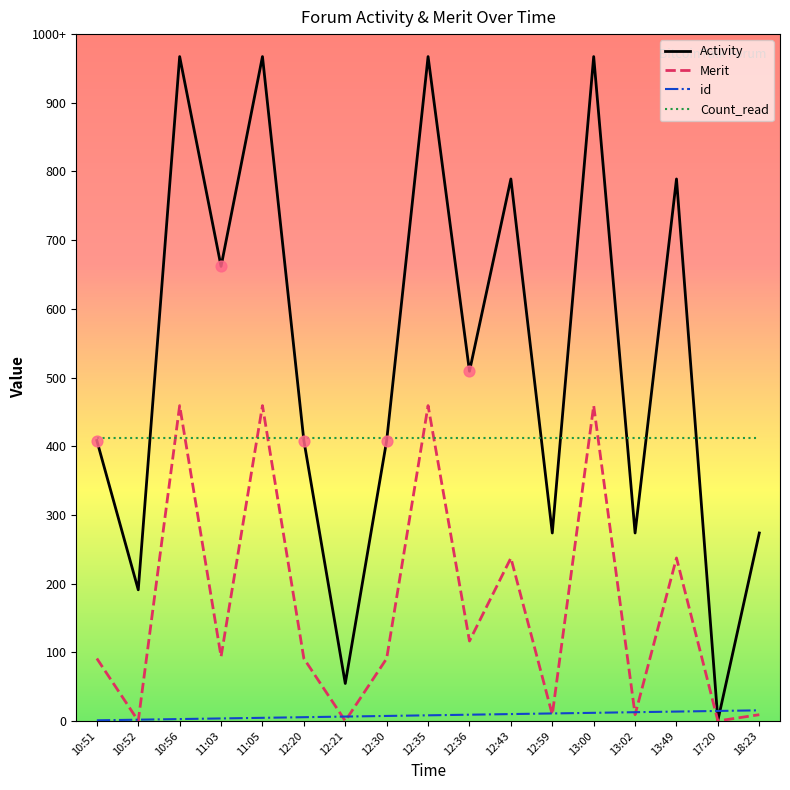

Is the value of id at 12:30 greater than the value of Activity at 12:21?

No